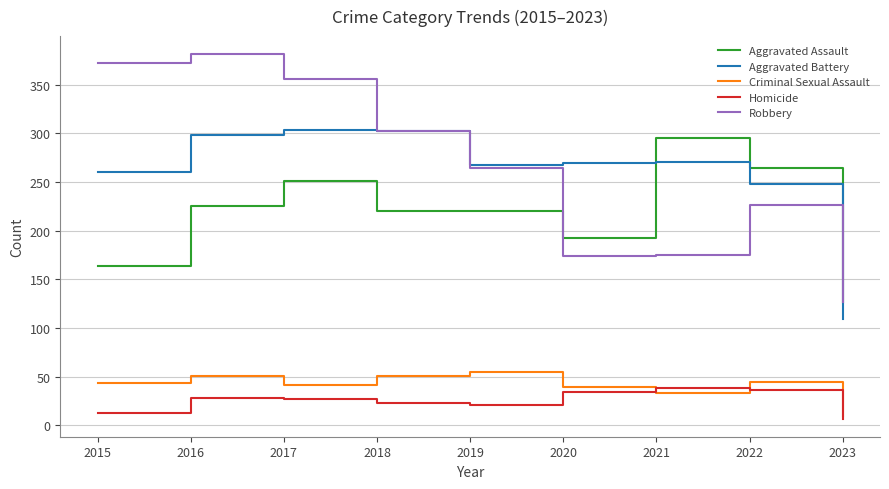

How many interior local peaks does the Robbery series have?

2